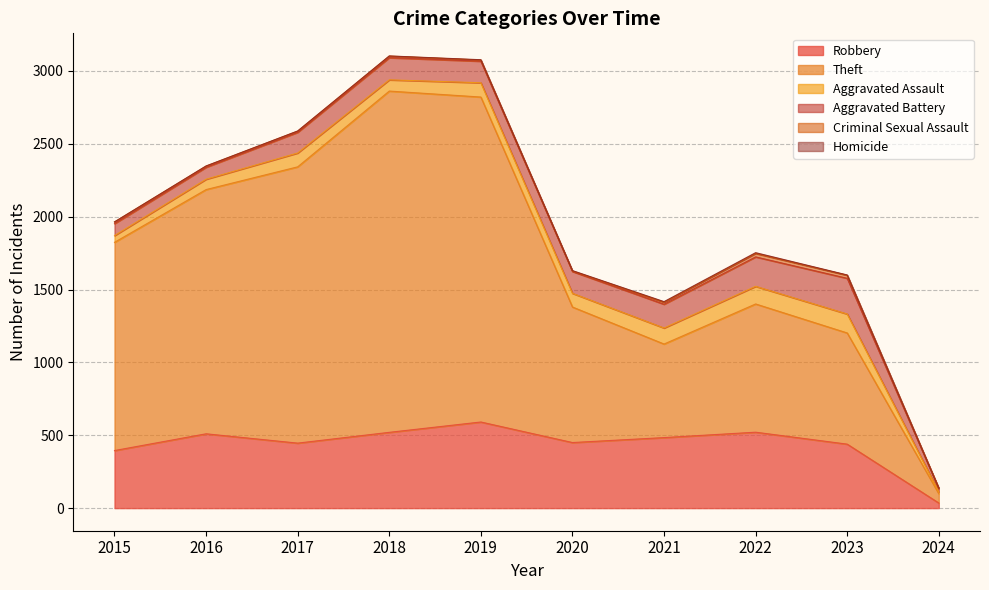

Reading left to right, extract all data points from this chart.

Robbery: 2015=395	2016=510	2017=446	2018=520	2019=591	2020=450	2021=484	2022=521	2023=439	2024=35
Theft: 2015=1429	2016=1676	2017=1896	2018=2342	2019=2230	2020=930	2021=642	2022=880	2023=763	2024=64
Aggravated Assault: 2015=46	2016=71	2017=95	2018=77	2019=98	2020=94	2021=110	2022=121	2023=130	2024=13
Aggravated Battery: 2015=82	2016=82	2017=142	2018=152	2019=148	2020=150	2021=163	2022=202	2023=245	2024=22
Criminal Sexual Assault: 2015=12	2016=8	2017=8	2018=11	2019=8	2020=3	2021=14	2022=24	2023=21	2024=2
Homicide: 2015=0	2016=1	2017=1	2018=1	2019=2	2020=3	2021=4	2022=5	2023=2	2024=1